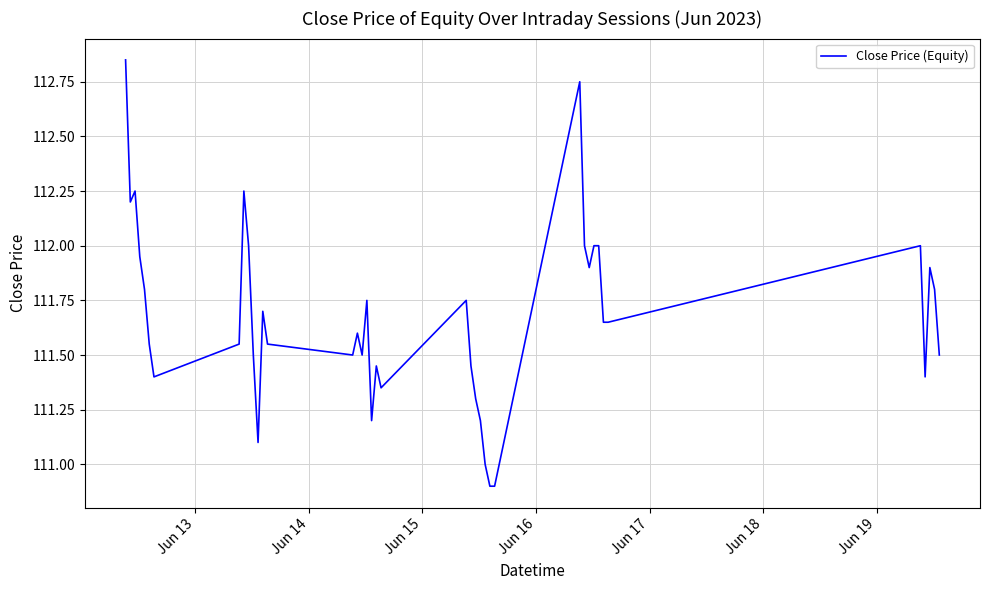

What is the smallest value displayed?

110.9